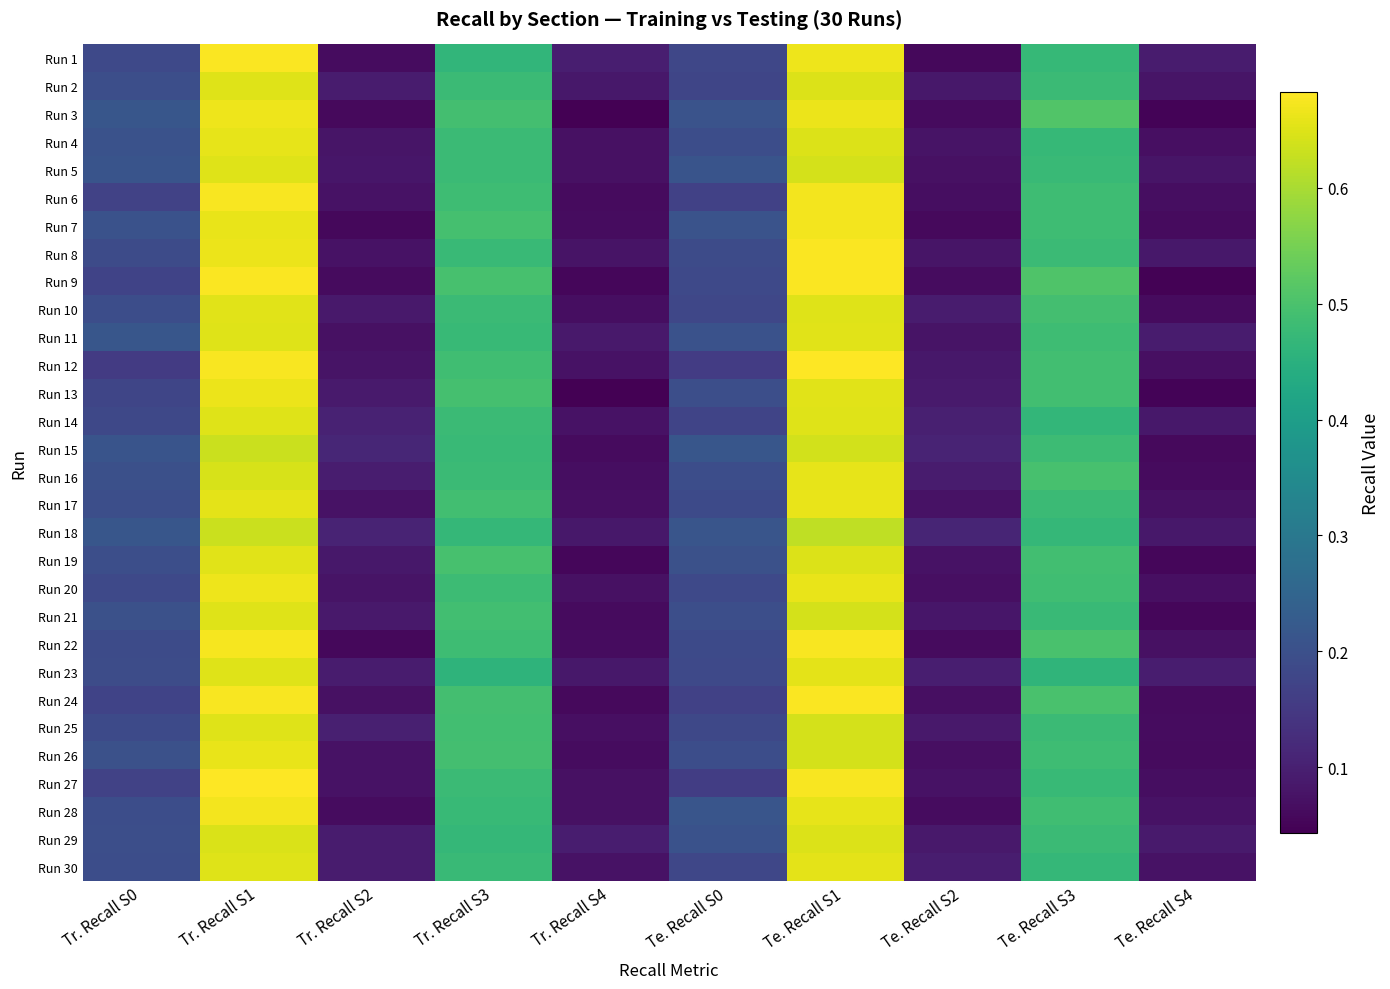

Reading left to right, what are all the values shown in this chart?

Run 1: Tr. Recall S0=0.2	Tr. Recall S1=0.7	Tr. Recall S2=0.1	Tr. Recall S3=0.5	Tr. Recall S4=0.1	Te. Recall S0=0.2	Te. Recall S1=0.7	Te. Recall S2=0.1	Te. Recall S3=0.5	Te. Recall S4=0.1
Run 2: Tr. Recall S0=0.2	Tr. Recall S1=0.7	Tr. Recall S2=0.1	Tr. Recall S3=0.5	Tr. Recall S4=0.1	Te. Recall S0=0.2	Te. Recall S1=0.6	Te. Recall S2=0.1	Te. Recall S3=0.5	Te. Recall S4=0.1
Run 3: Tr. Recall S0=0.2	Tr. Recall S1=0.7	Tr. Recall S2=0.1	Tr. Recall S3=0.5	Tr. Recall S4=0.0	Te. Recall S0=0.2	Te. Recall S1=0.7	Te. Recall S2=0.1	Te. Recall S3=0.5	Te. Recall S4=0.0
Run 4: Tr. Recall S0=0.2	Tr. Recall S1=0.7	Tr. Recall S2=0.1	Tr. Recall S3=0.5	Tr. Recall S4=0.1	Te. Recall S0=0.2	Te. Recall S1=0.6	Te. Recall S2=0.1	Te. Recall S3=0.5	Te. Recall S4=0.1
Run 5: Tr. Recall S0=0.2	Tr. Recall S1=0.7	Tr. Recall S2=0.1	Tr. Recall S3=0.5	Tr. Recall S4=0.1	Te. Recall S0=0.2	Te. Recall S1=0.6	Te. Recall S2=0.1	Te. Recall S3=0.5	Te. Recall S4=0.1
Run 6: Tr. Recall S0=0.2	Tr. Recall S1=0.7	Tr. Recall S2=0.1	Tr. Recall S3=0.5	Tr. Recall S4=0.1	Te. Recall S0=0.2	Te. Recall S1=0.7	Te. Recall S2=0.1	Te. Recall S3=0.5	Te. Recall S4=0.1
Run 7: Tr. Recall S0=0.2	Tr. Recall S1=0.7	Tr. Recall S2=0.1	Tr. Recall S3=0.5	Tr. Recall S4=0.1	Te. Recall S0=0.2	Te. Recall S1=0.7	Te. Recall S2=0.1	Te. Recall S3=0.5	Te. Recall S4=0.1
Run 8: Tr. Recall S0=0.2	Tr. Recall S1=0.7	Tr. Recall S2=0.1	Tr. Recall S3=0.5	Tr. Recall S4=0.1	Te. Recall S0=0.2	Te. Recall S1=0.7	Te. Recall S2=0.1	Te. Recall S3=0.5	Te. Recall S4=0.1
Run 9: Tr. Recall S0=0.2	Tr. Recall S1=0.7	Tr. Recall S2=0.1	Tr. Recall S3=0.5	Tr. Recall S4=0.1	Te. Recall S0=0.2	Te. Recall S1=0.7	Te. Recall S2=0.1	Te. Recall S3=0.5	Te. Recall S4=0.0
Run 10: Tr. Recall S0=0.2	Tr. Recall S1=0.7	Tr. Recall S2=0.1	Tr. Recall S3=0.5	Tr. Recall S4=0.1	Te. Recall S0=0.2	Te. Recall S1=0.7	Te. Recall S2=0.1	Te. Recall S3=0.5	Te. Recall S4=0.1
Run 11: Tr. Recall S0=0.2	Tr. Recall S1=0.7	Tr. Recall S2=0.1	Tr. Recall S3=0.5	Tr. Recall S4=0.1	Te. Recall S0=0.2	Te. Recall S1=0.7	Te. Recall S2=0.1	Te. Recall S3=0.5	Te. Recall S4=0.1
Run 12: Tr. Recall S0=0.2	Tr. Recall S1=0.7	Tr. Recall S2=0.1	Tr. Recall S3=0.5	Tr. Recall S4=0.1	Te. Recall S0=0.2	Te. Recall S1=0.7	Te. Recall S2=0.1	Te. Recall S3=0.5	Te. Recall S4=0.1
Run 13: Tr. Recall S0=0.2	Tr. Recall S1=0.7	Tr. Recall S2=0.1	Tr. Recall S3=0.5	Tr. Recall S4=0.0	Te. Recall S0=0.2	Te. Recall S1=0.7	Te. Recall S2=0.1	Te. Recall S3=0.5	Te. Recall S4=0.0
Run 14: Tr. Recall S0=0.2	Tr. Recall S1=0.7	Tr. Recall S2=0.1	Tr. Recall S3=0.5	Tr. Recall S4=0.1	Te. Recall S0=0.2	Te. Recall S1=0.7	Te. Recall S2=0.1	Te. Recall S3=0.5	Te. Recall S4=0.1
Run 15: Tr. Recall S0=0.2	Tr. Recall S1=0.6	Tr. Recall S2=0.1	Tr. Recall S3=0.5	Tr. Recall S4=0.1	Te. Recall S0=0.2	Te. Recall S1=0.6	Te. Recall S2=0.1	Te. Recall S3=0.5	Te. Recall S4=0.1
Run 16: Tr. Recall S0=0.2	Tr. Recall S1=0.6	Tr. Recall S2=0.1	Tr. Recall S3=0.5	Tr. Recall S4=0.1	Te. Recall S0=0.2	Te. Recall S1=0.7	Te. Recall S2=0.1	Te. Recall S3=0.5	Te. Recall S4=0.1
Run 17: Tr. Recall S0=0.2	Tr. Recall S1=0.7	Tr. Recall S2=0.1	Tr. Recall S3=0.5	Tr. Recall S4=0.1	Te. Recall S0=0.2	Te. Recall S1=0.7	Te. Recall S2=0.1	Te. Recall S3=0.5	Te. Recall S4=0.1
Run 18: Tr. Recall S0=0.2	Tr. Recall S1=0.6	Tr. Recall S2=0.1	Tr. Recall S3=0.5	Tr. Recall S4=0.1	Te. Recall S0=0.2	Te. Recall S1=0.6	Te. Recall S2=0.1	Te. Recall S3=0.5	Te. Recall S4=0.1
Run 19: Tr. Recall S0=0.2	Tr. Recall S1=0.7	Tr. Recall S2=0.1	Tr. Recall S3=0.5	Tr. Recall S4=0.1	Te. Recall S0=0.2	Te. Recall S1=0.6	Te. Recall S2=0.1	Te. Recall S3=0.5	Te. Recall S4=0.1
Run 20: Tr. Recall S0=0.2	Tr. Recall S1=0.7	Tr. Recall S2=0.1	Tr. Recall S3=0.5	Tr. Recall S4=0.1	Te. Recall S0=0.2	Te. Recall S1=0.7	Te. Recall S2=0.1	Te. Recall S3=0.5	Te. Recall S4=0.1
Run 21: Tr. Recall S0=0.2	Tr. Recall S1=0.7	Tr. Recall S2=0.1	Tr. Recall S3=0.5	Tr. Recall S4=0.1	Te. Recall S0=0.2	Te. Recall S1=0.6	Te. Recall S2=0.1	Te. Recall S3=0.5	Te. Recall S4=0.1
Run 22: Tr. Recall S0=0.2	Tr. Recall S1=0.7	Tr. Recall S2=0.1	Tr. Recall S3=0.5	Tr. Recall S4=0.1	Te. Recall S0=0.2	Te. Recall S1=0.7	Te. Recall S2=0.1	Te. Recall S3=0.5	Te. Recall S4=0.1
Run 23: Tr. Recall S0=0.2	Tr. Recall S1=0.7	Tr. Recall S2=0.1	Tr. Recall S3=0.5	Tr. Recall S4=0.1	Te. Recall S0=0.2	Te. Recall S1=0.7	Te. Recall S2=0.1	Te. Recall S3=0.5	Te. Recall S4=0.1
Run 24: Tr. Recall S0=0.2	Tr. Recall S1=0.7	Tr. Recall S2=0.1	Tr. Recall S3=0.5	Tr. Recall S4=0.1	Te. Recall S0=0.2	Te. Recall S1=0.7	Te. Recall S2=0.1	Te. Recall S3=0.5	Te. Recall S4=0.1
Run 25: Tr. Recall S0=0.2	Tr. Recall S1=0.7	Tr. Recall S2=0.1	Tr. Recall S3=0.5	Tr. Recall S4=0.1	Te. Recall S0=0.2	Te. Recall S1=0.6	Te. Recall S2=0.1	Te. Recall S3=0.5	Te. Recall S4=0.1
Run 26: Tr. Recall S0=0.2	Tr. Recall S1=0.7	Tr. Recall S2=0.1	Tr. Recall S3=0.5	Tr. Recall S4=0.1	Te. Recall S0=0.2	Te. Recall S1=0.6	Te. Recall S2=0.1	Te. Recall S3=0.5	Te. Recall S4=0.1
Run 27: Tr. Recall S0=0.2	Tr. Recall S1=0.7	Tr. Recall S2=0.1	Tr. Recall S3=0.5	Tr. Recall S4=0.1	Te. Recall S0=0.2	Te. Recall S1=0.7	Te. Recall S2=0.1	Te. Recall S3=0.5	Te. Recall S4=0.1
Run 28: Tr. Recall S0=0.2	Tr. Recall S1=0.7	Tr. Recall S2=0.1	Tr. Recall S3=0.5	Tr. Recall S4=0.1	Te. Recall S0=0.2	Te. Recall S1=0.7	Te. Recall S2=0.1	Te. Recall S3=0.5	Te. Recall S4=0.1
Run 29: Tr. Recall S0=0.2	Tr. Recall S1=0.6	Tr. Recall S2=0.1	Tr. Recall S3=0.5	Tr. Recall S4=0.1	Te. Recall S0=0.2	Te. Recall S1=0.6	Te. Recall S2=0.1	Te. Recall S3=0.5	Te. Recall S4=0.1
Run 30: Tr. Recall S0=0.2	Tr. Recall S1=0.7	Tr. Recall S2=0.1	Tr. Recall S3=0.5	Tr. Recall S4=0.1	Te. Recall S0=0.2	Te. Recall S1=0.7	Te. Recall S2=0.1	Te. Recall S3=0.5	Te. Recall S4=0.1